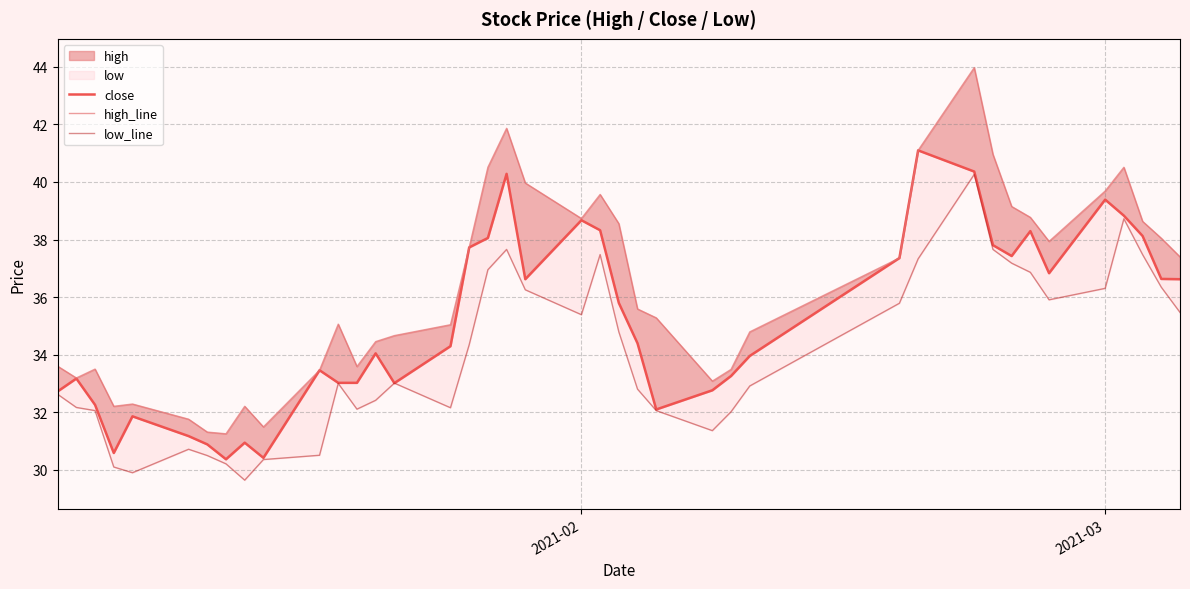

How many lines are shown in the chart?

3